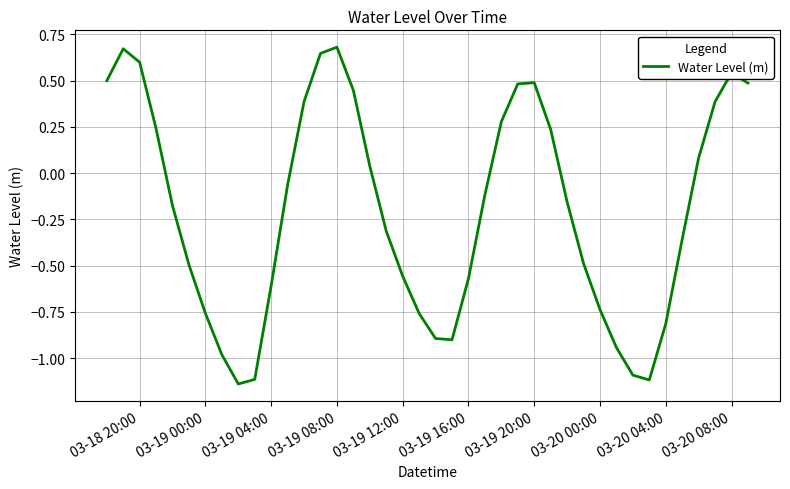

What is the average value?

-0.2